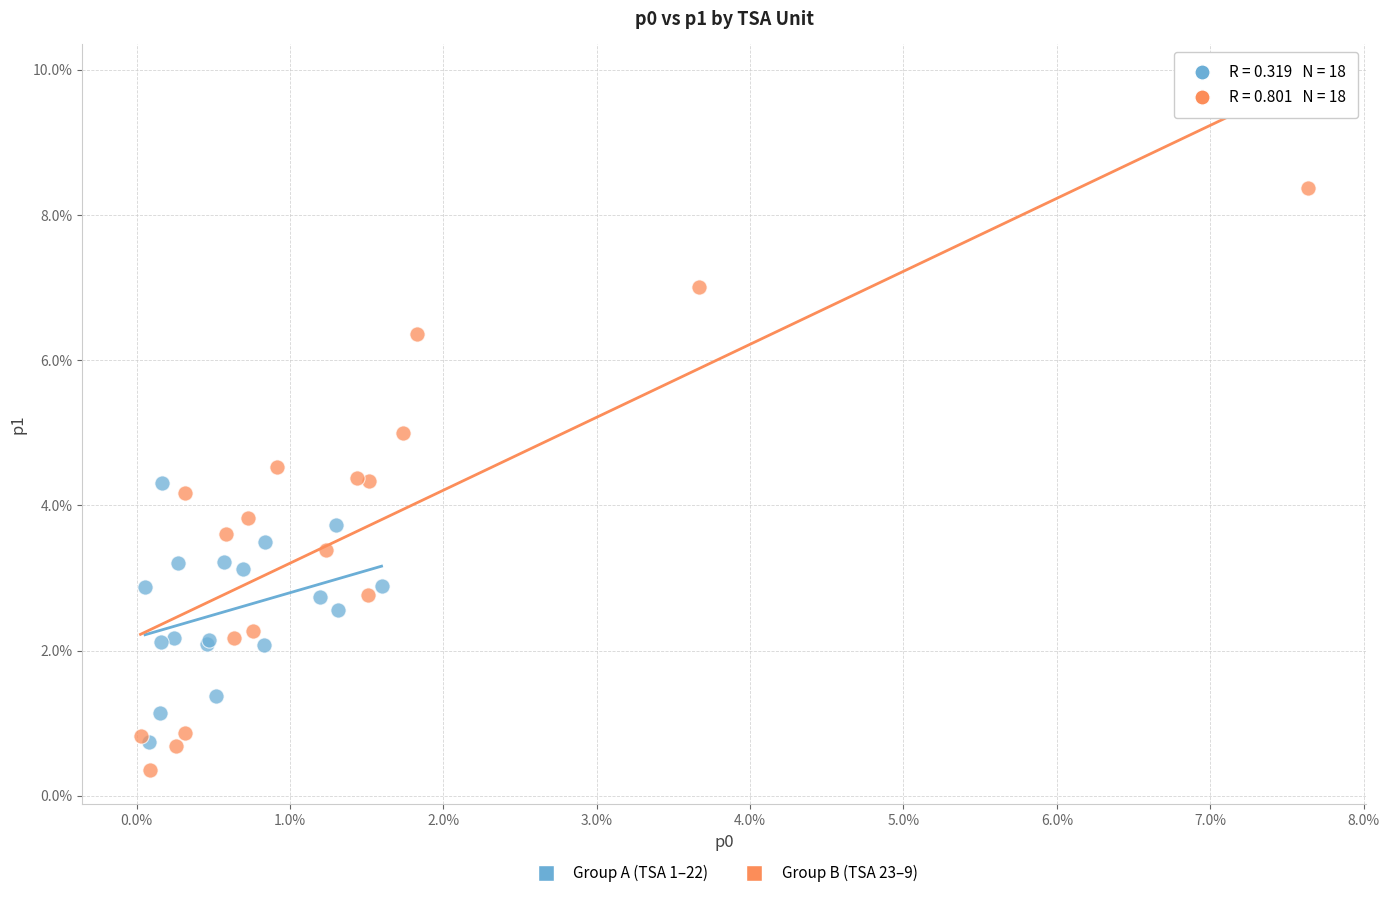

What are all the series names shown in the legend?

Group A (TSA 1–22), Group B (TSA 23–9)